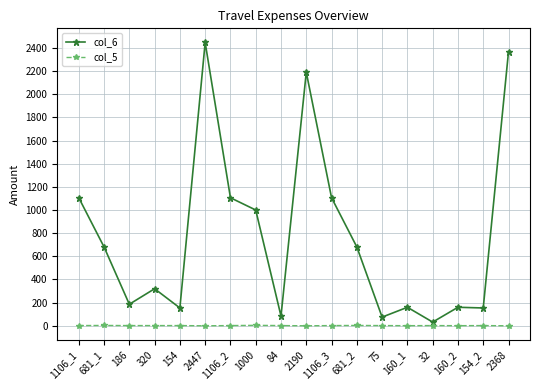

What is the label of the 3rd point from the right?

160_2